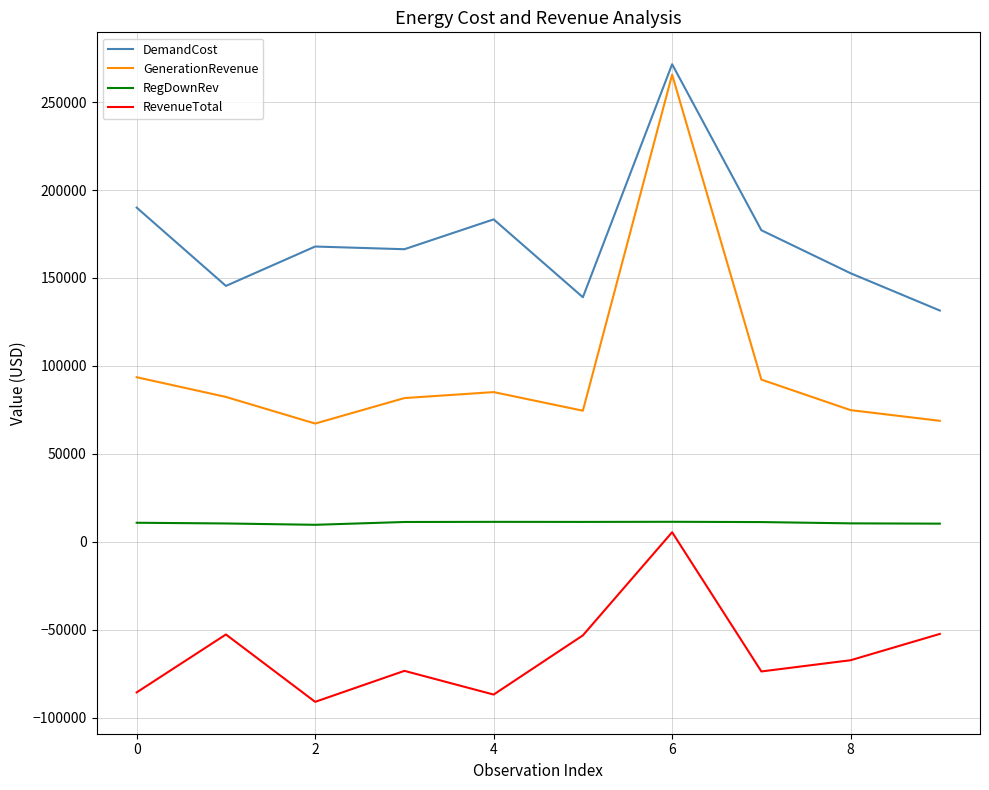

Which series has the largest total across all categories?

DemandCost